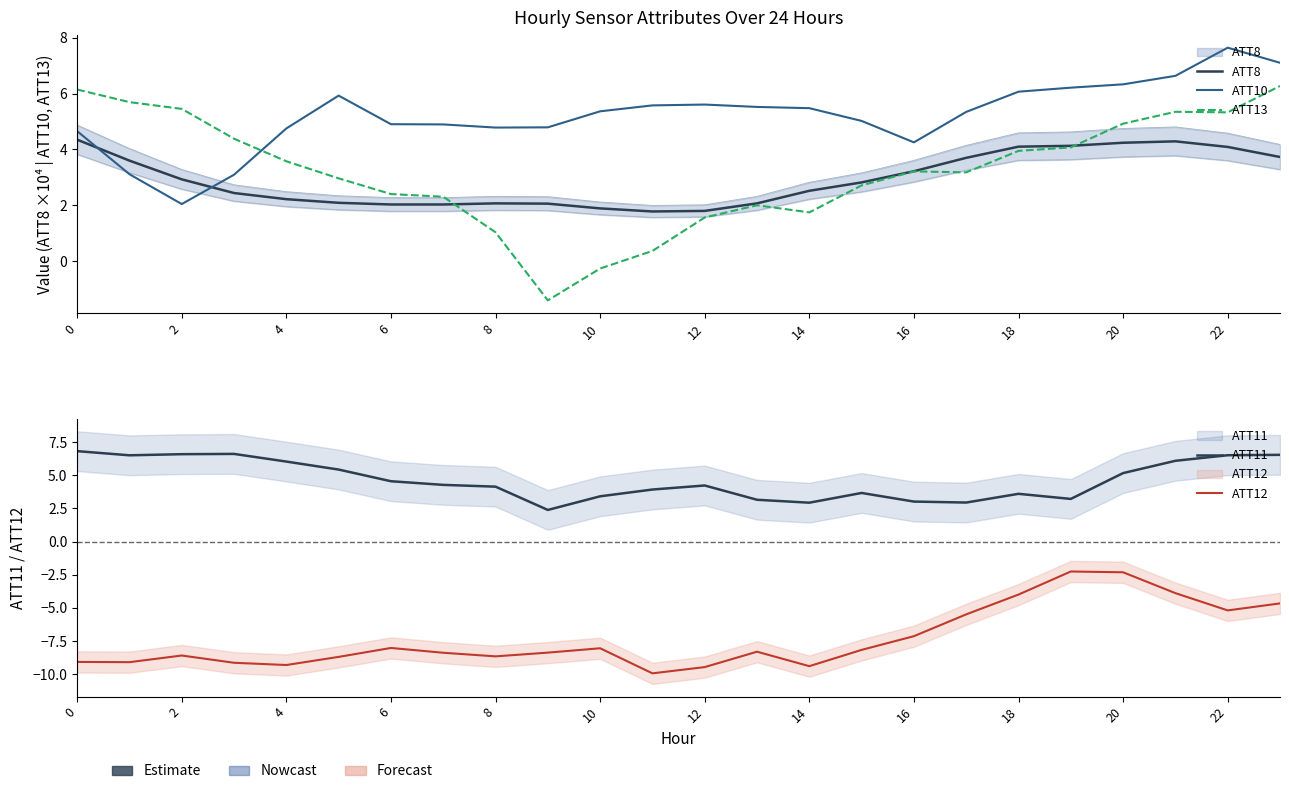

Is it true that ATT10 equals 5.3 at 17?

True